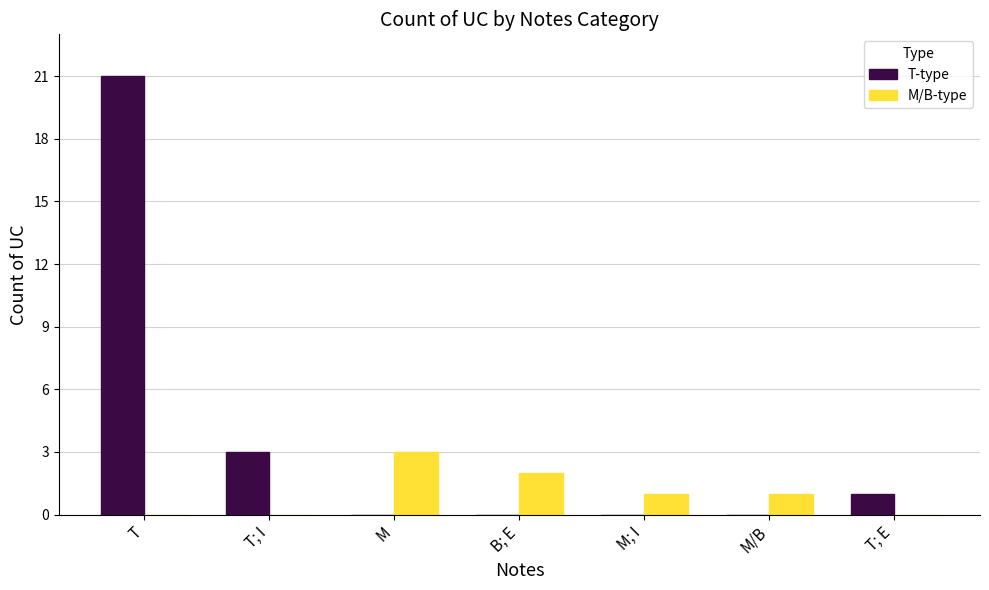

What are all the series names shown in the legend?

T-type, M/B-type